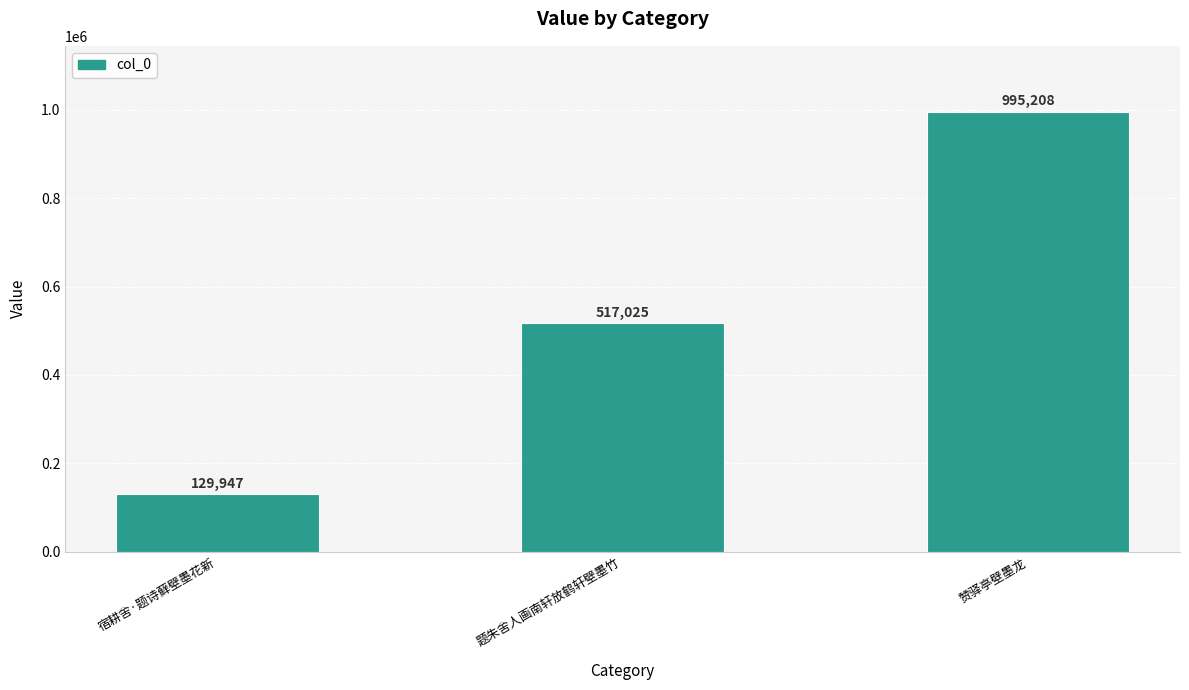

What is the change in value from 宿耕舍·题诗藓壁墨花新 to 赞驿亭壁墨龙?

+865261